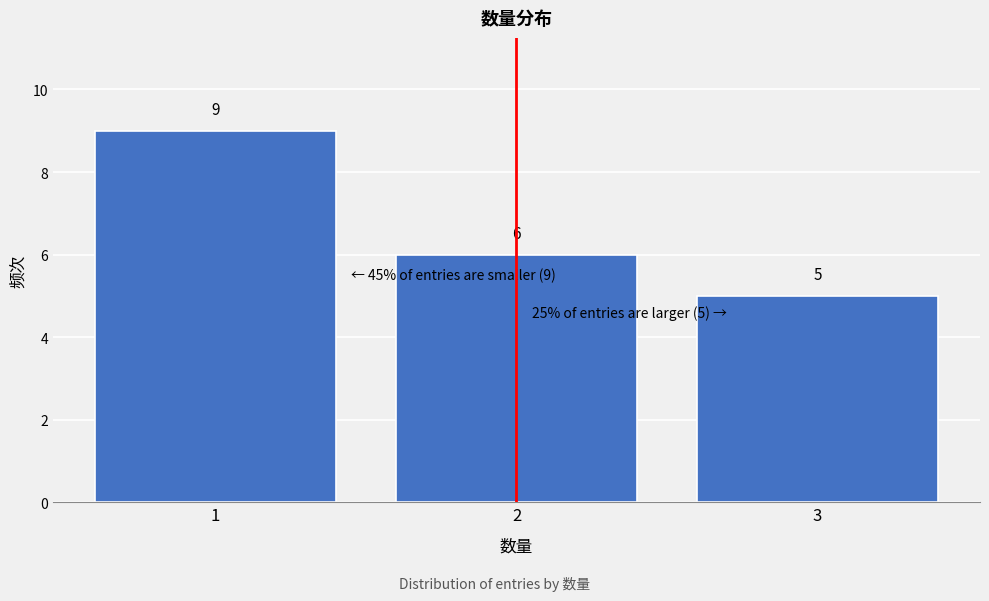

Reading left to right, list every bar in this chart as the range it spans on the x-axis followed by its height.

0.5 to 1.5: 9
1.5 to 2.5: 6
2.5 to 3.5: 5